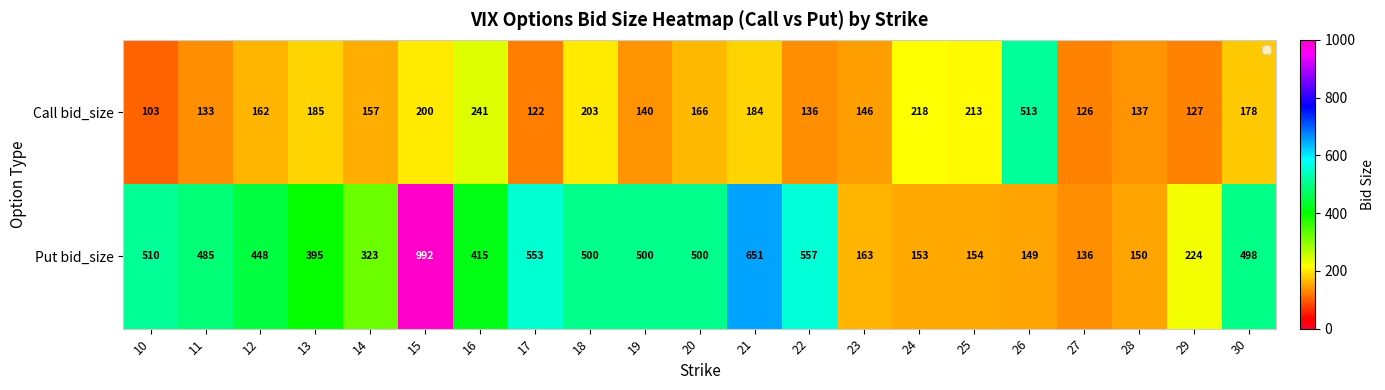

What is the minimum value for Put bid_size?

136